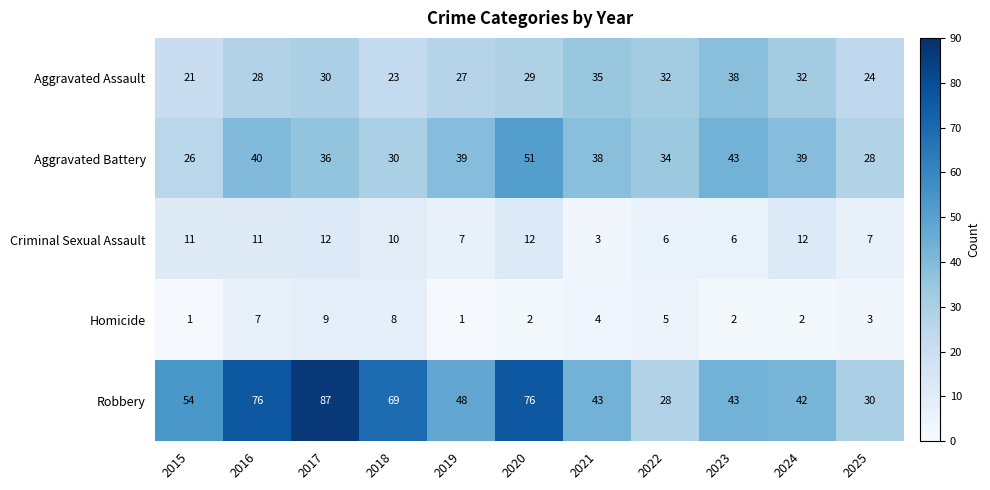

At how many categories does at least one series exceed 64?

4